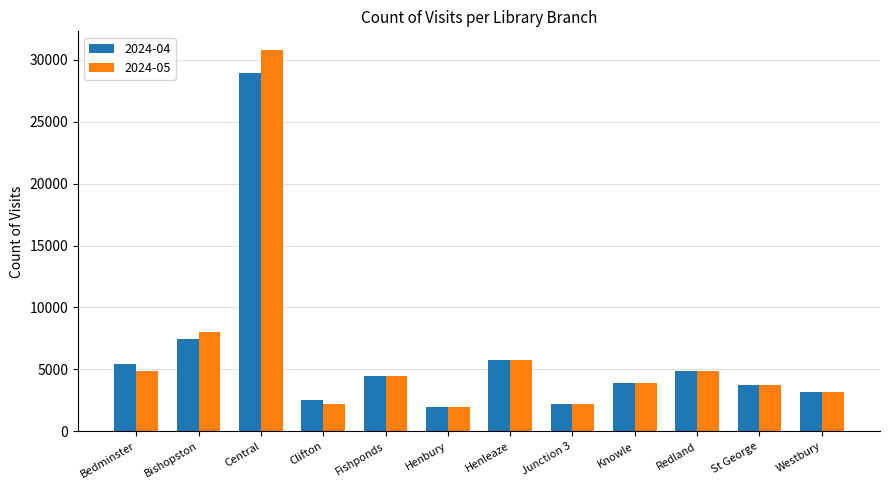

What is the difference between the 2024-04 values at Knowle and Redland?

999